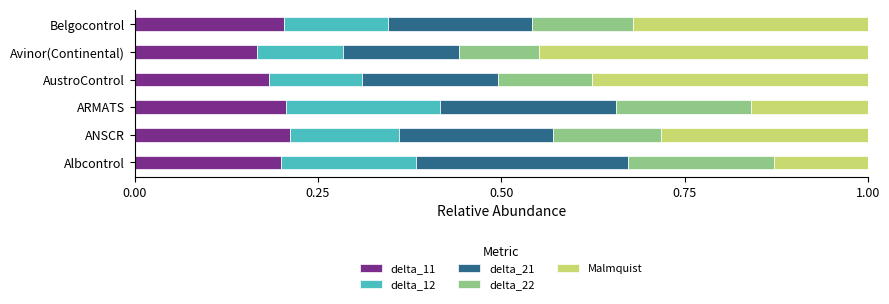

What is the total value across all series at ANSCR?

1.0